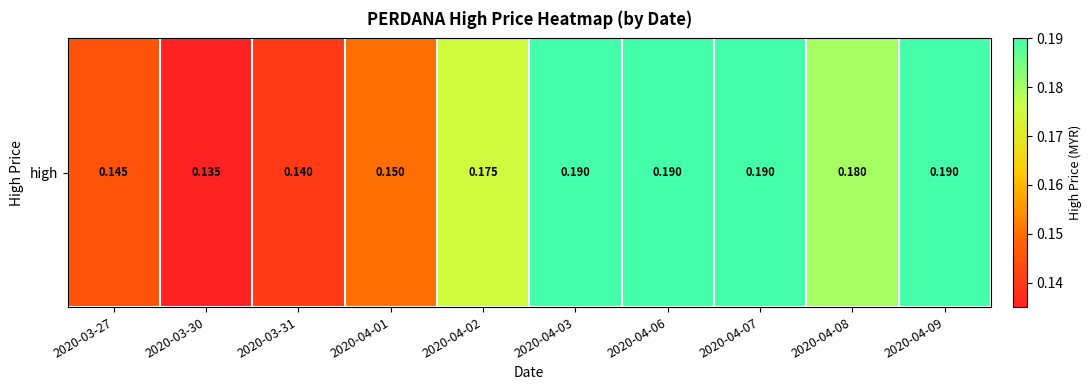

At which label is the value closest to 0?

2020-03-30